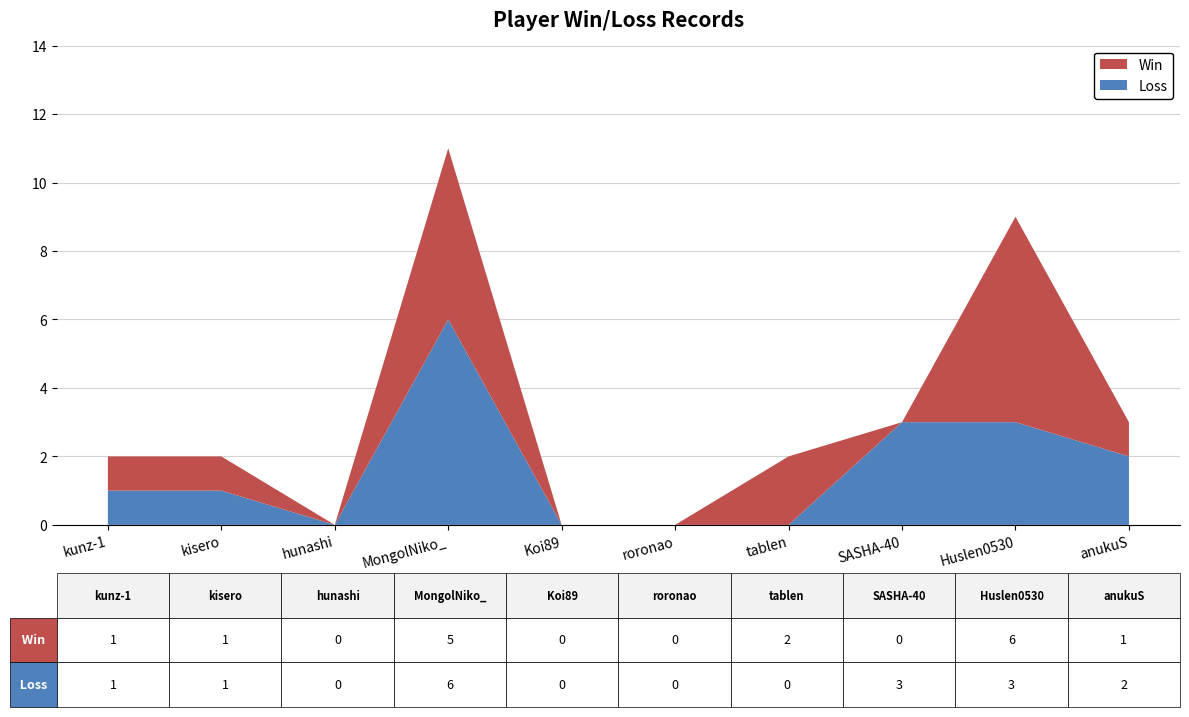

Reading right to left, extract all data points from this chart.

Win: 1	6	0	2	0	0	5	0	1	1
Loss: 2	3	3	0	0	0	6	0	1	1